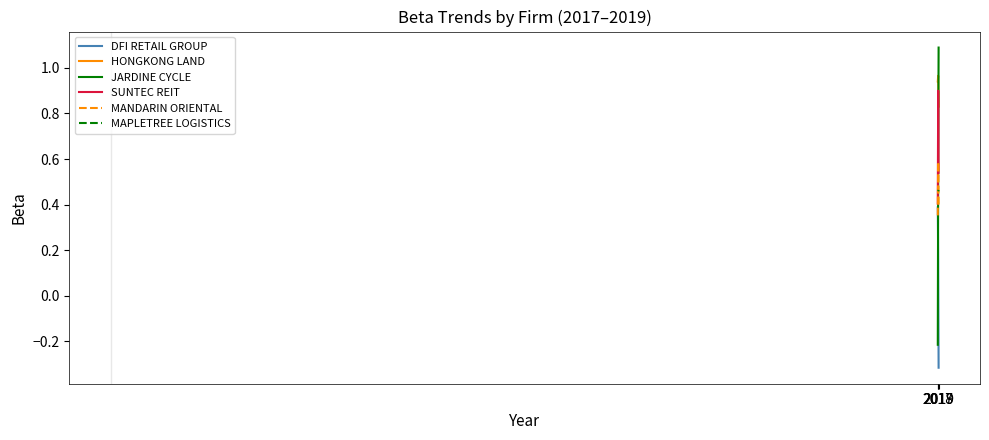

Reading left to right, extract all data points from this chart.

DFI RETAIL GROUP: 0.4	0.1	-0.3
HONGKONG LAND: 0.9	1.0	0.8
JARDINE CYCLE: -0.2	0.6	1.1
SUNTEC REIT: 0.4	0.9	0.5